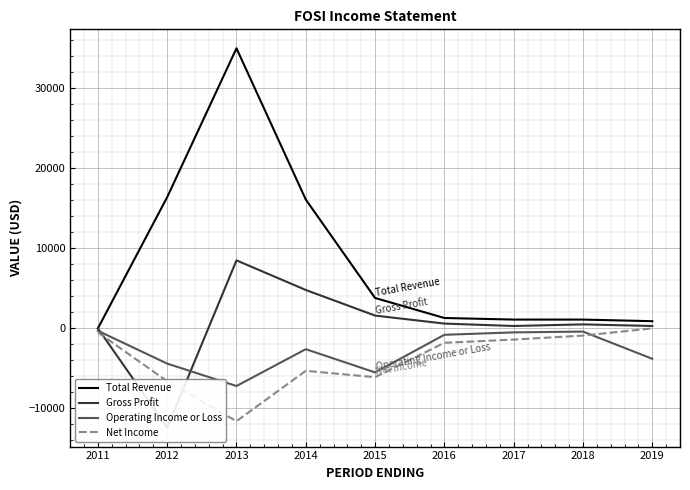

How many lines are shown in the chart?

4